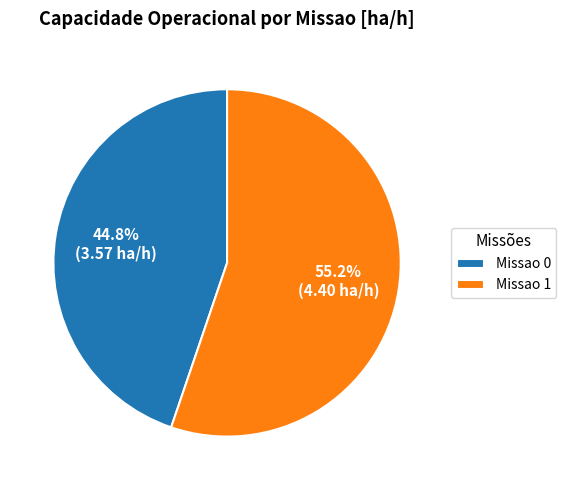

To the nearest percent, what is the average slice percentage?

50%